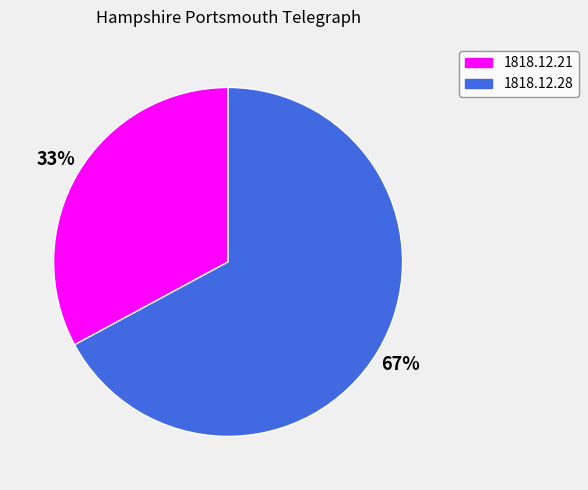

Does any single category account for the majority?

Yes